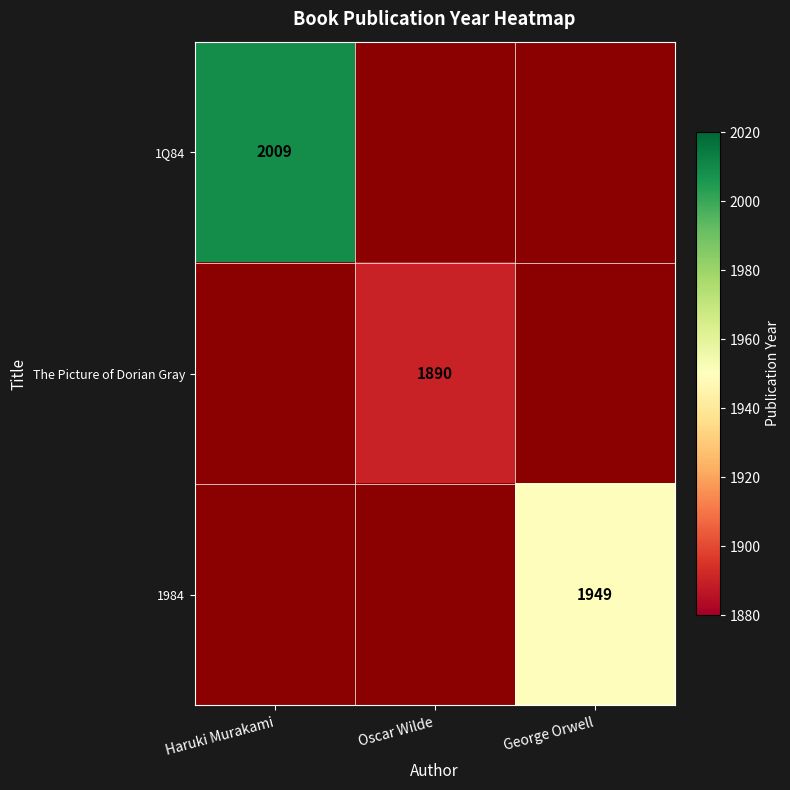

The 1984 series shows 1315 at George Orwell. True or false?

False